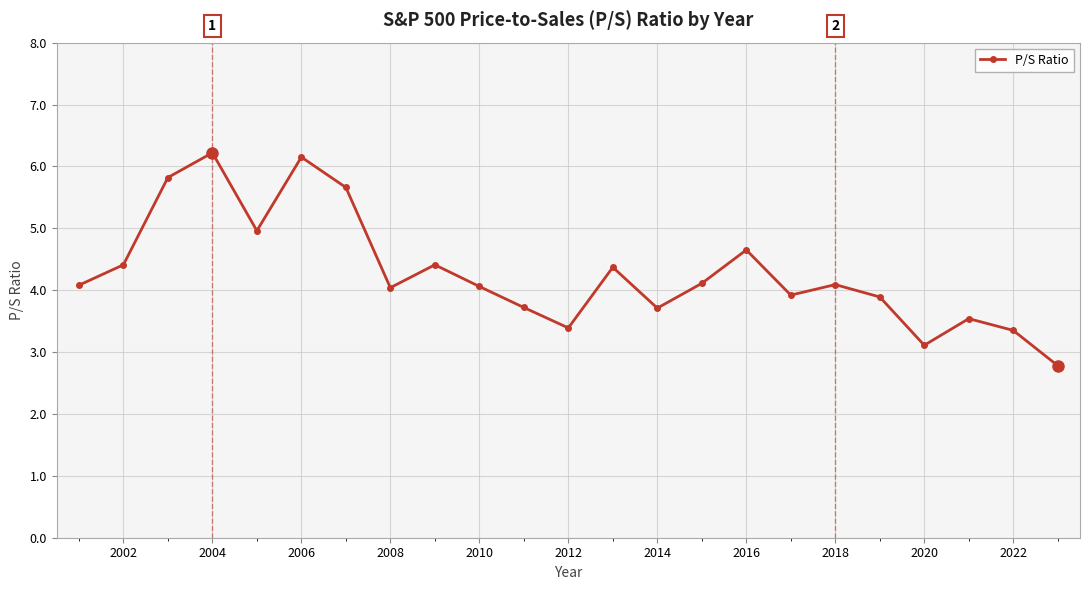

What is the difference between the maximum and minimum values?

3.4